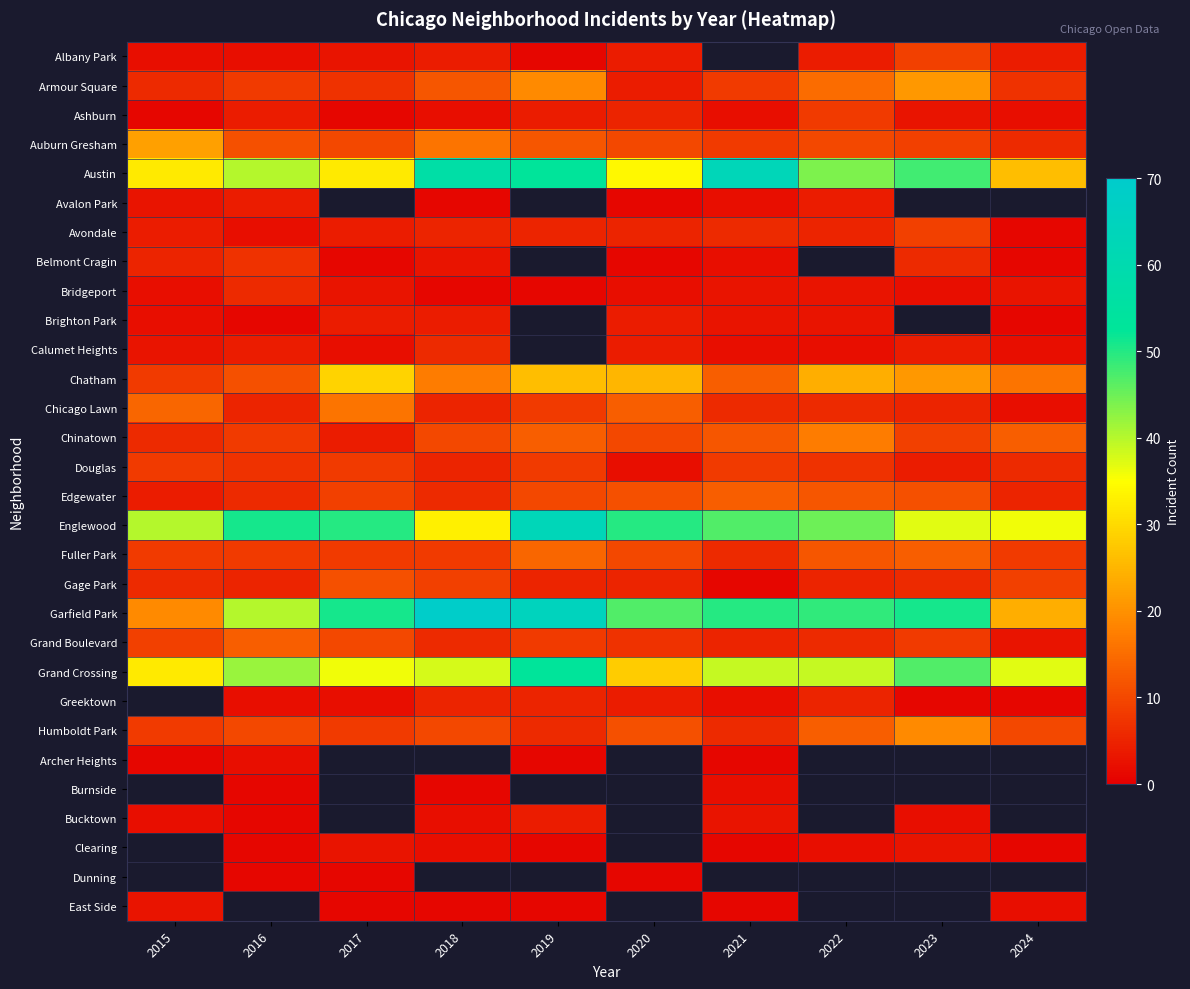

Is it true that Clearing equals 2.0 at 2018?

True